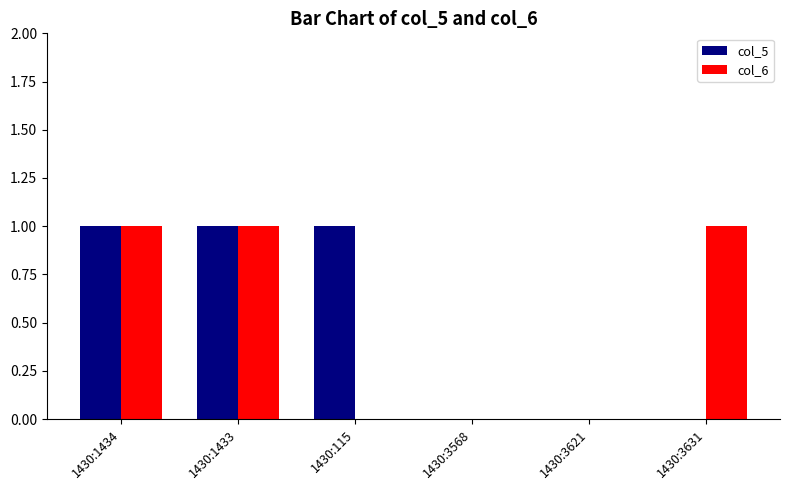

Reading left to right, list all the values displayed in this chart.

col_5: 1430:1434=1	1430:1433=1	1430:115=1	1430:3568=0	1430:3621=0	1430:3631=0
col_6: 1430:1434=1	1430:1433=1	1430:115=0	1430:3568=0	1430:3621=0	1430:3631=1